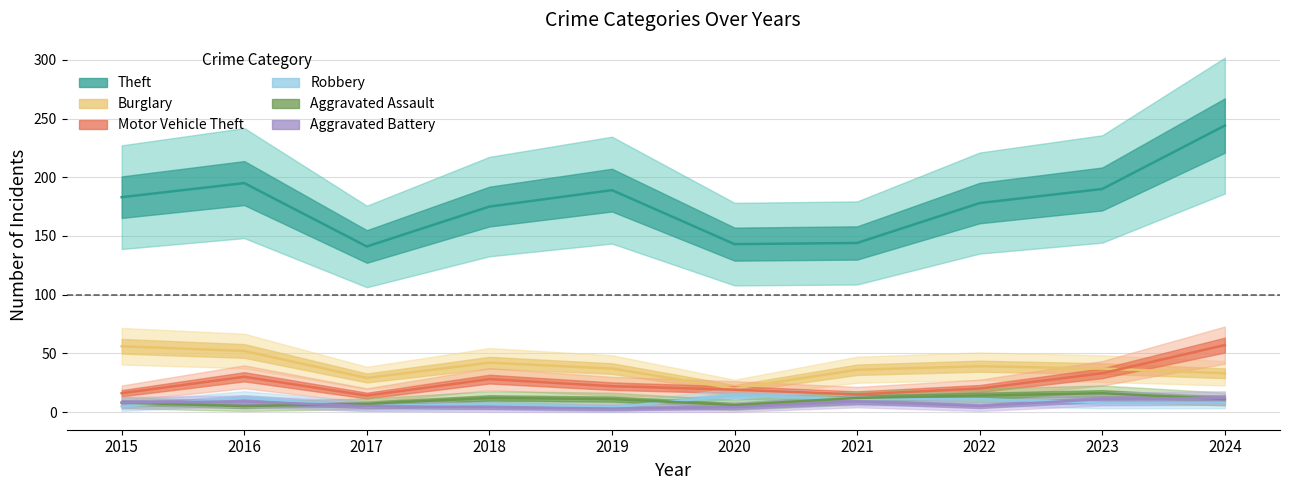

What is the difference between the maximum and minimum values in the Robbery series?

10